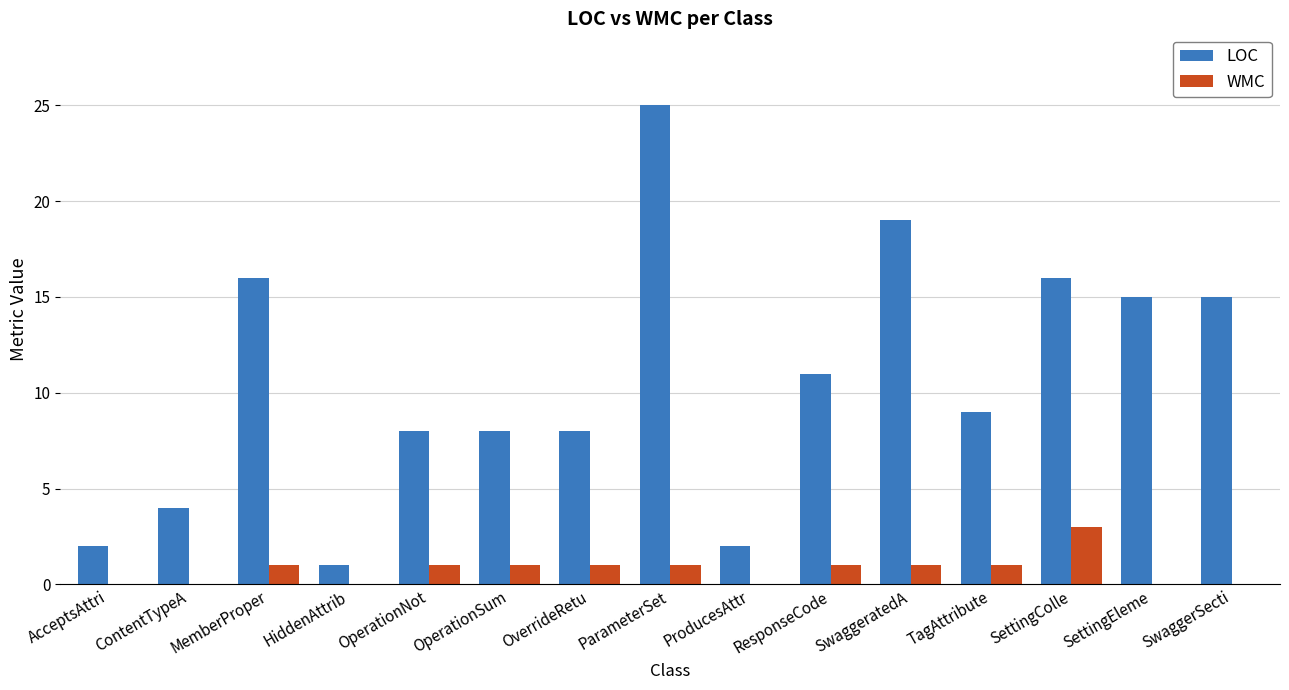

Does the chart contain stacked bars?

No